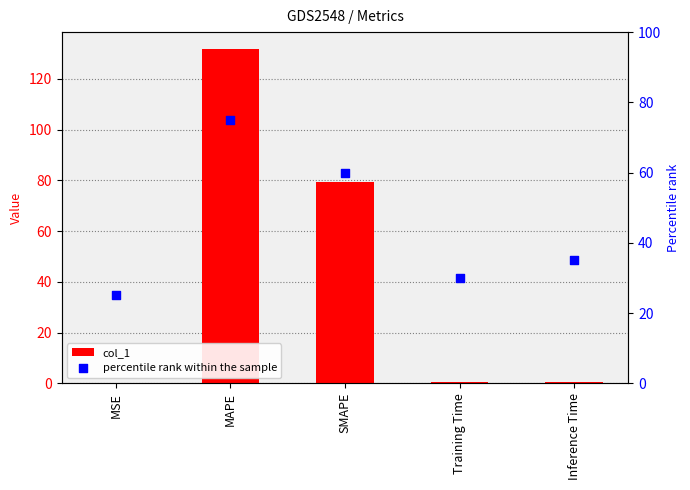

What are all the series names shown in the legend?

col_1, percentile rank within the sample